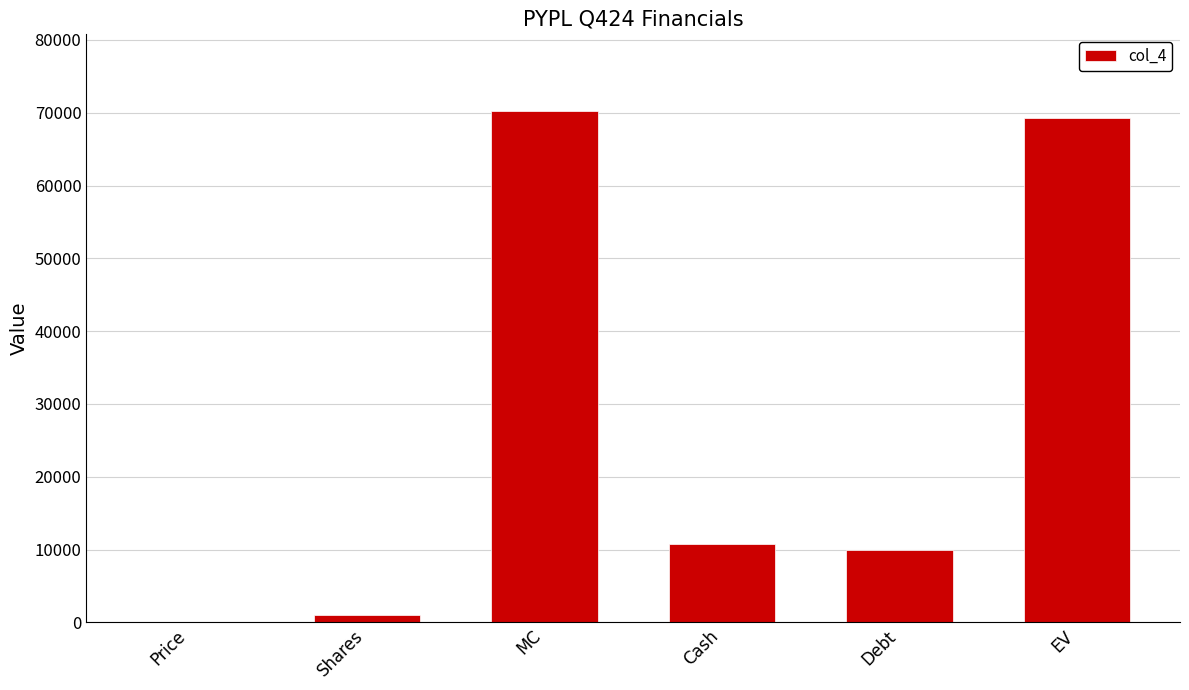

What is the greatest value displayed?

70236.2